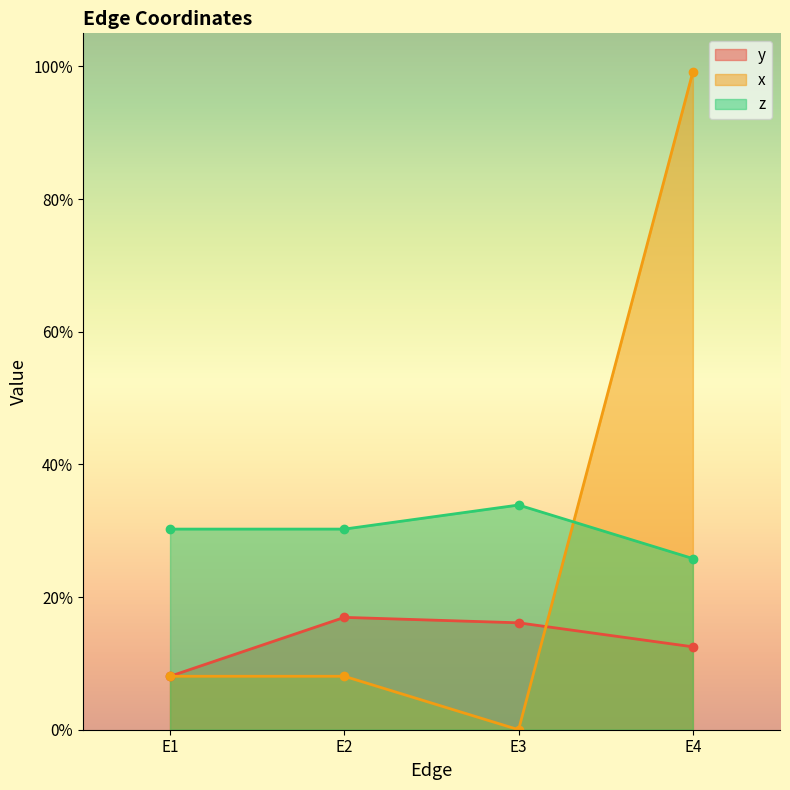

Which series has the largest total across all categories?

z